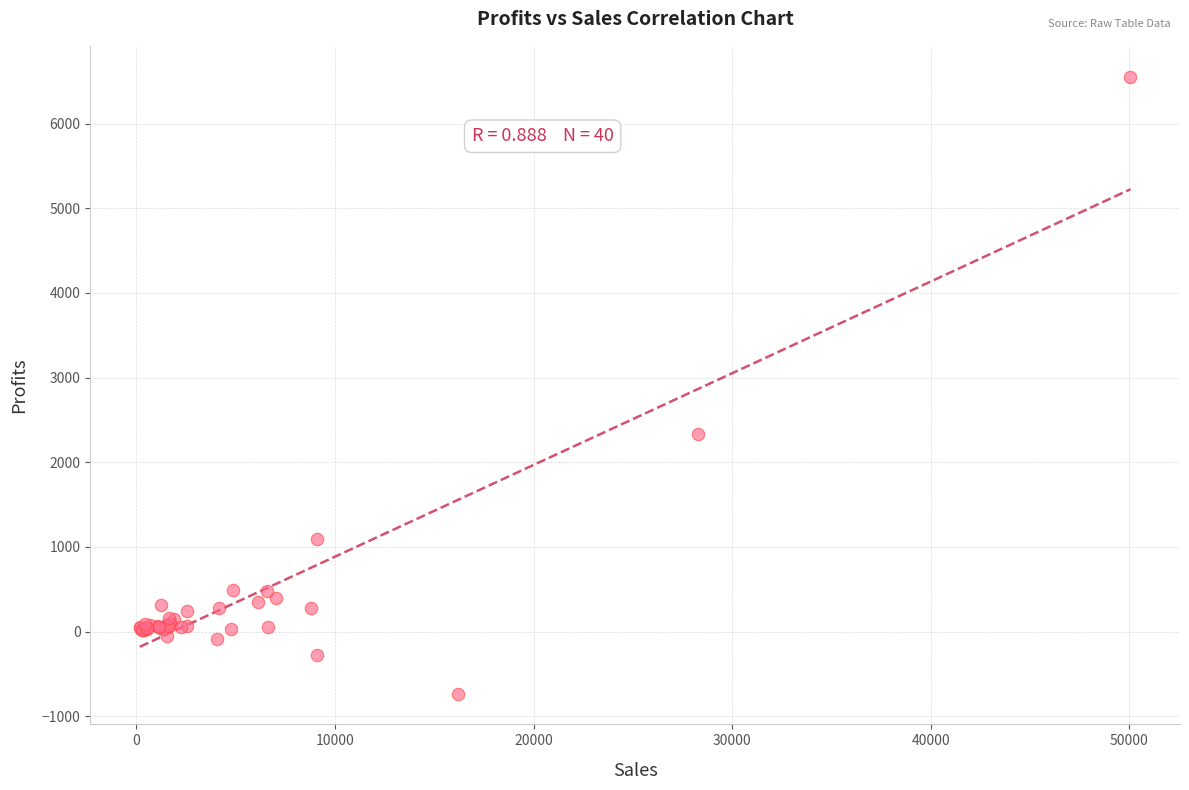

What Y value in the scatter plot is closest to 2911?

2336.0